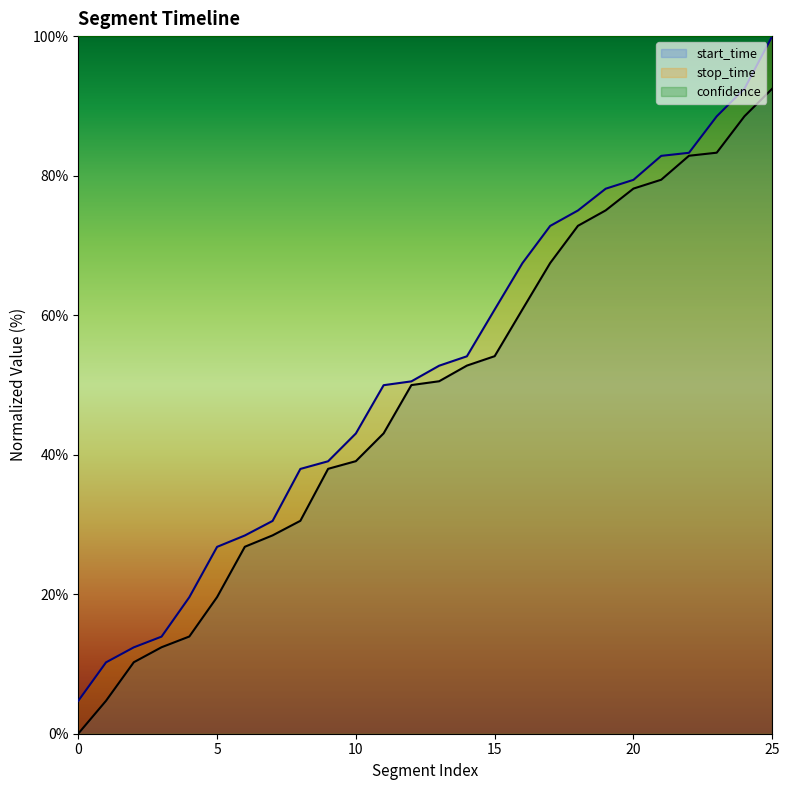

Which series has the widest spread of values?

stop_time